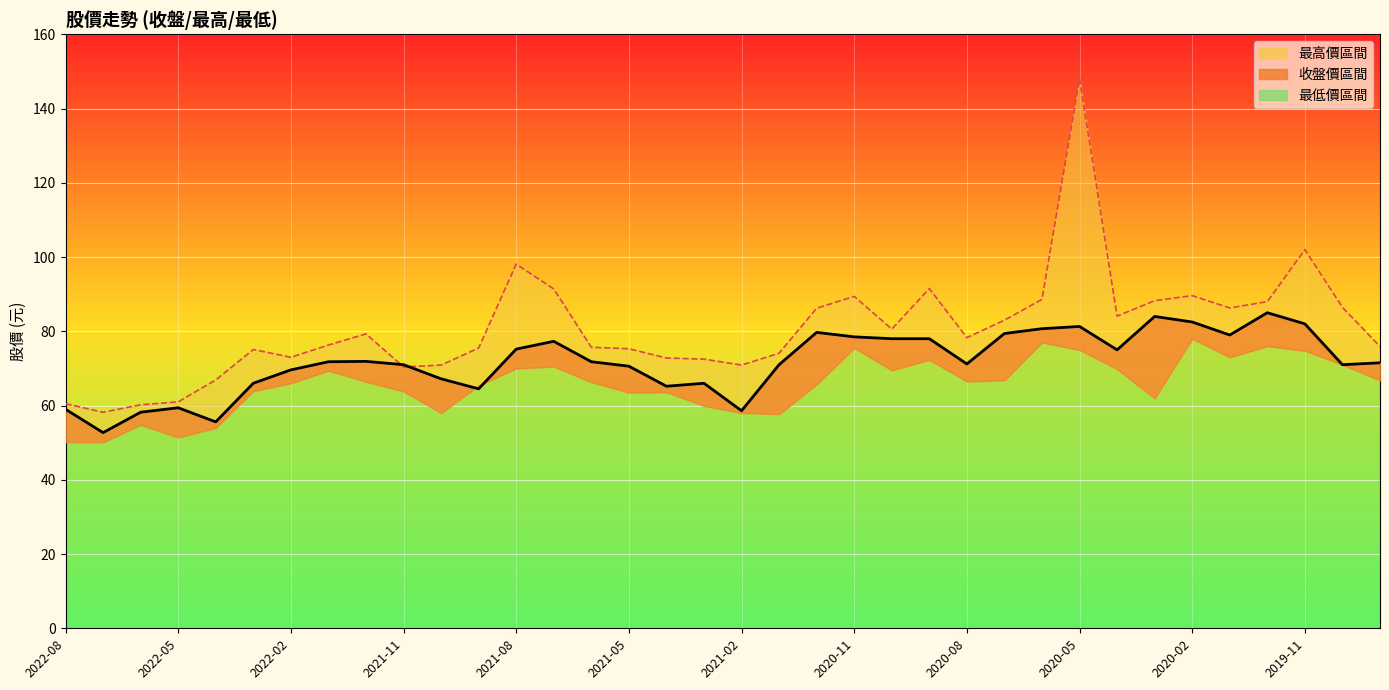

At which category is the sum across all series the highest?

2020-05